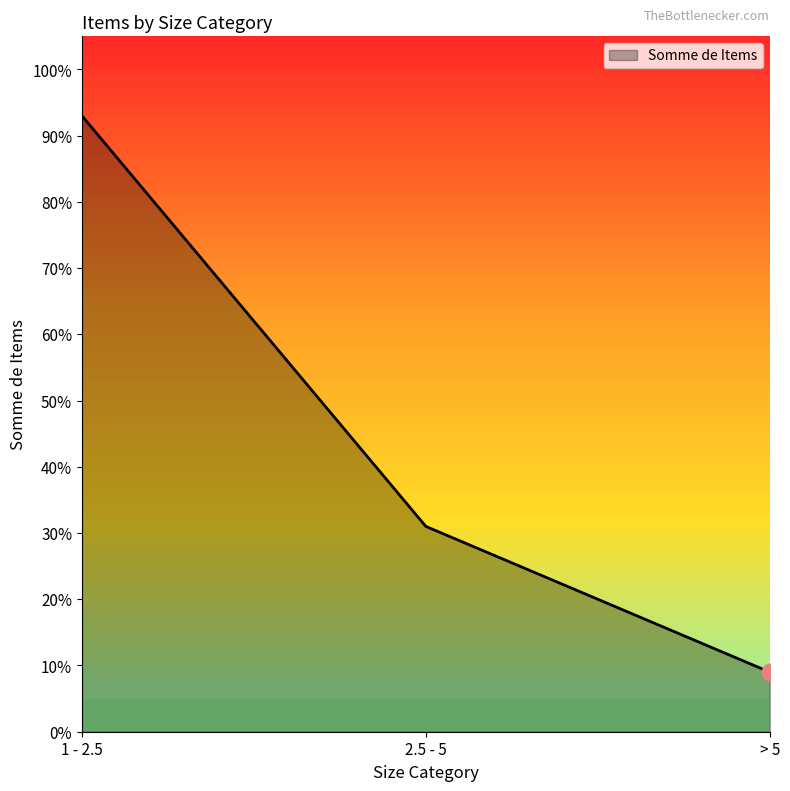

Which category has the lowest value across all series?

> 5